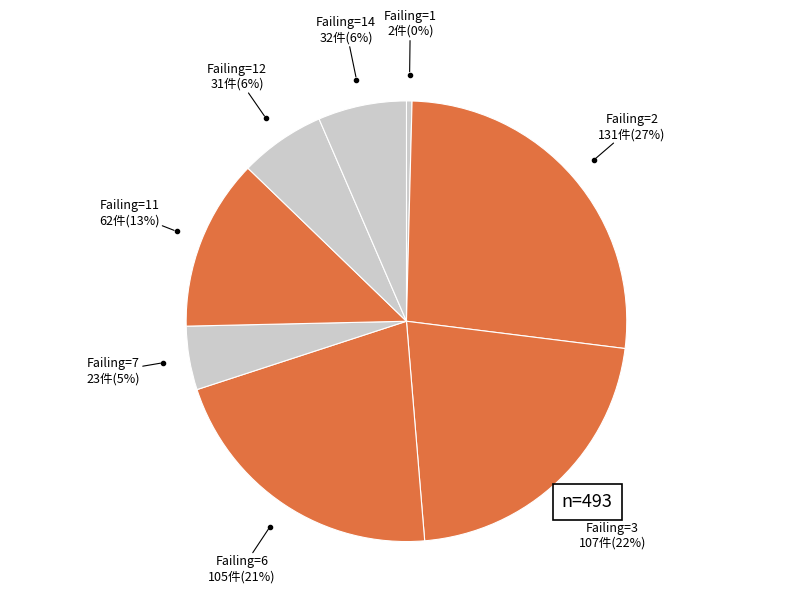

How many slices are in this pie chart?

8